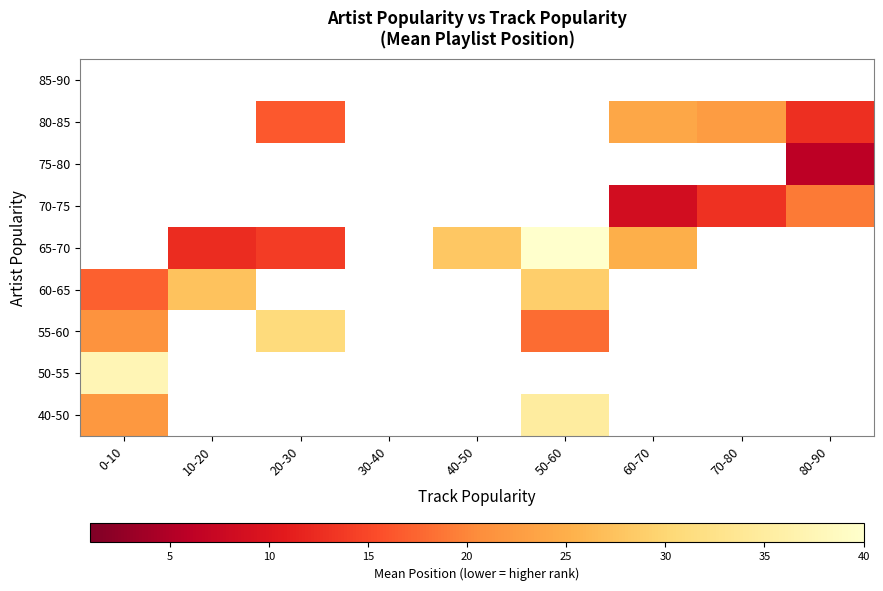

At which category does the chart reach its peak across all series?

50-60